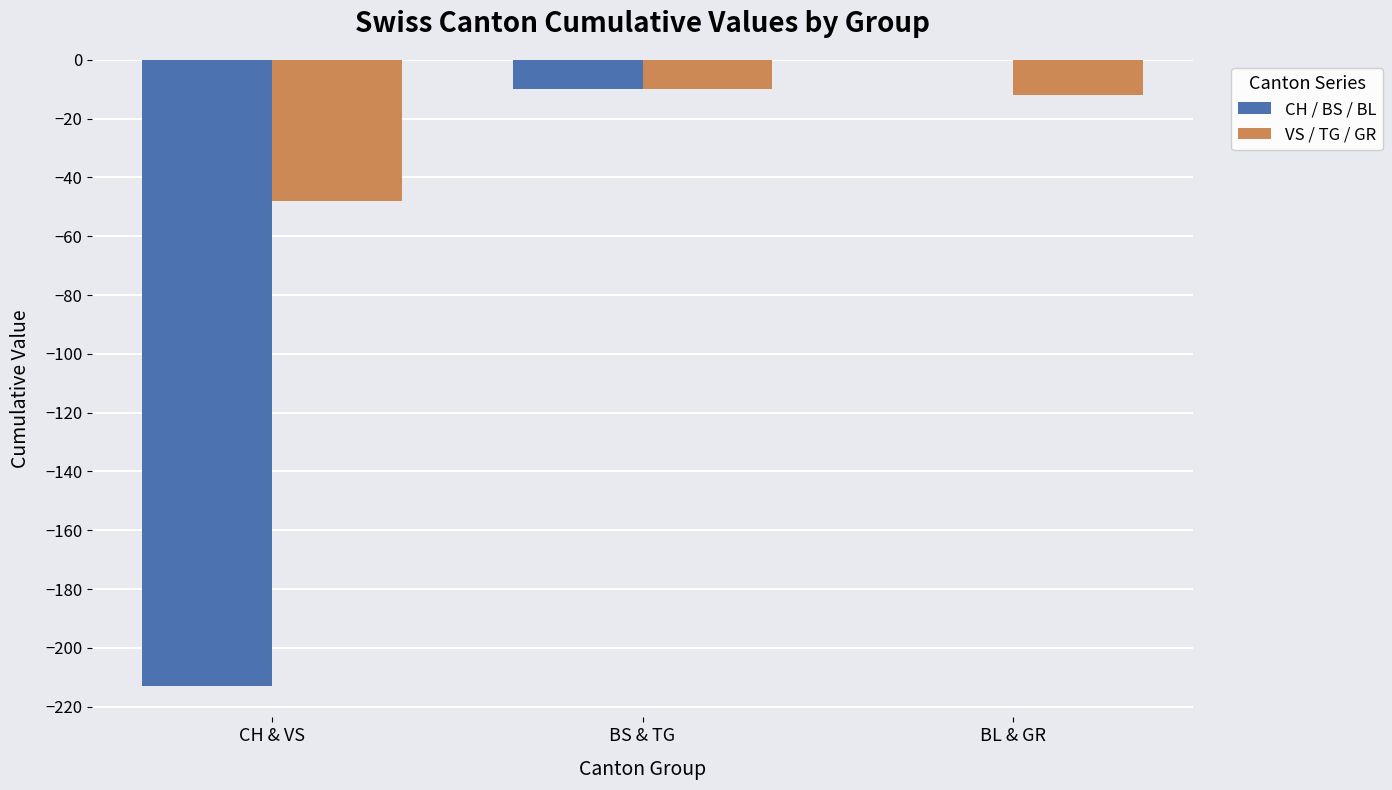

What is the sum of the CH / BS / BL values at BL & GR and BS & TG?

-10